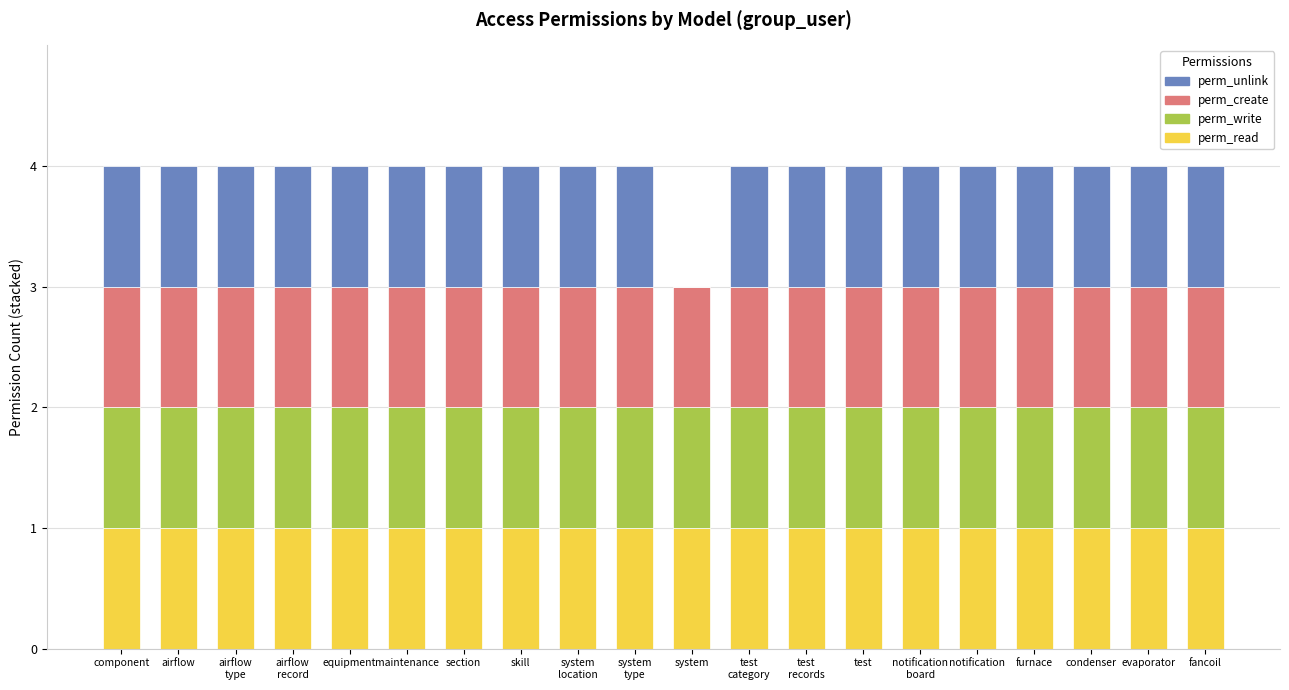

What is the total value across all series at skill?

4